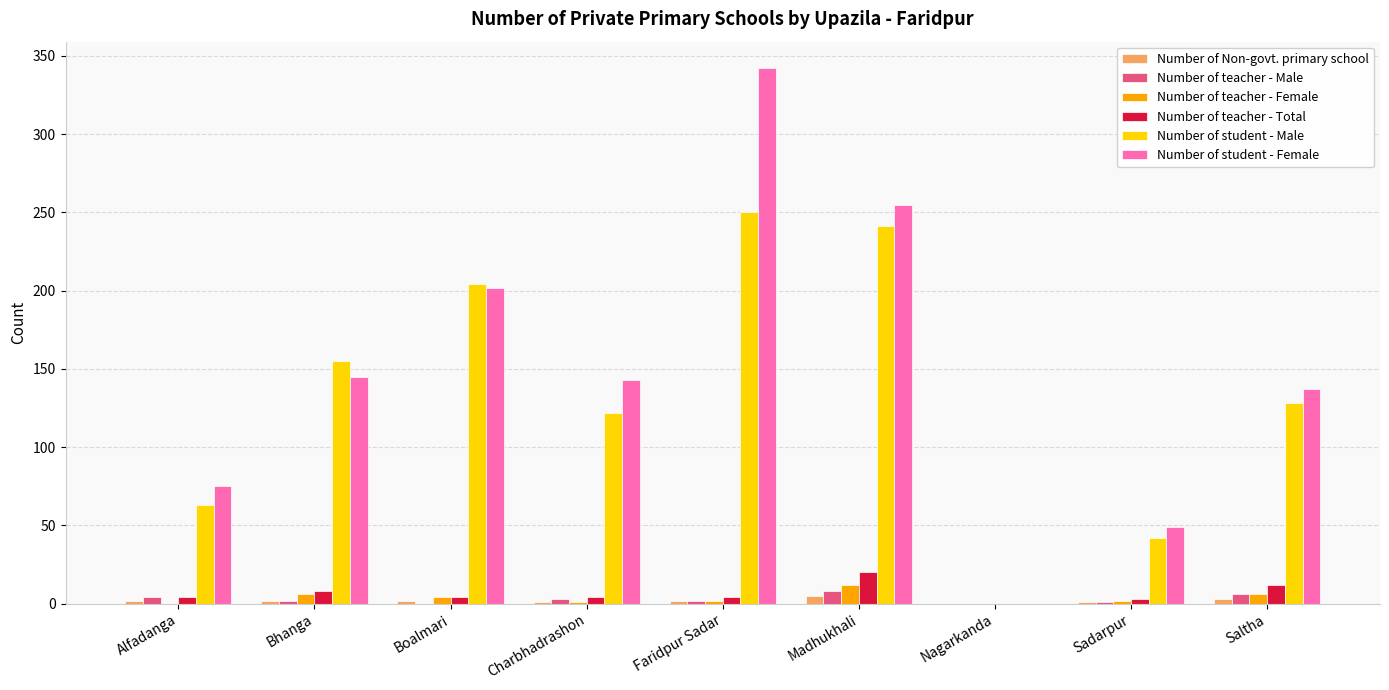

Which series changed the most between Alfadanga and Nagarkanda?

Number of student - Female